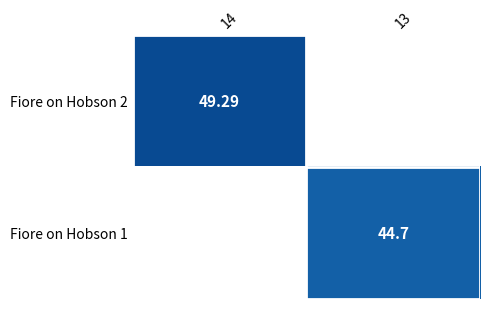

Is the value of Fiore on Hobson 1 at 13 greater than the value of Fiore on Hobson 2 at 14?

No